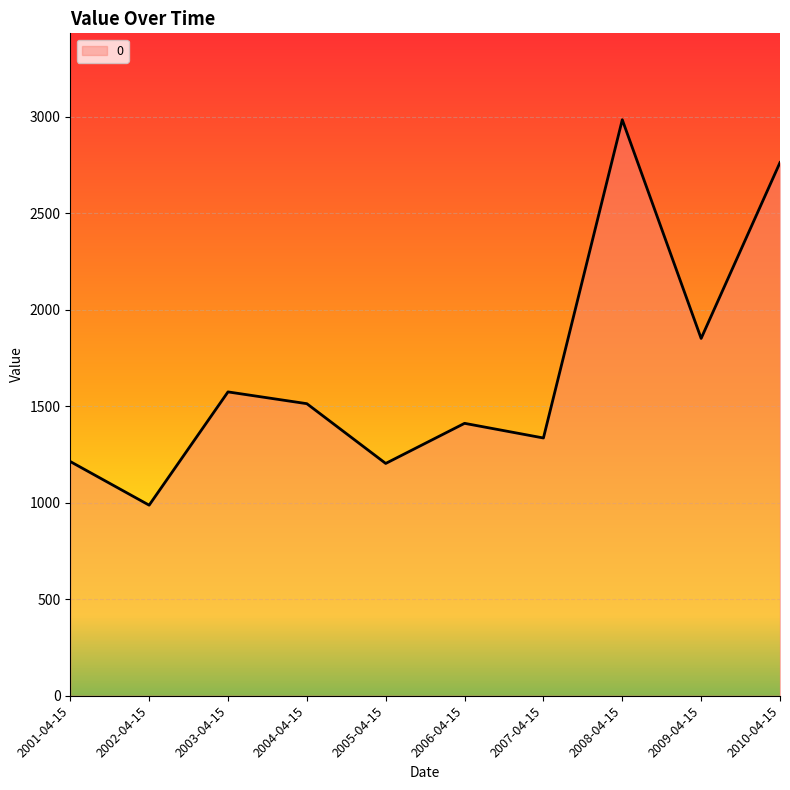

What is the approximate value at 2006-04-15?

1411.9